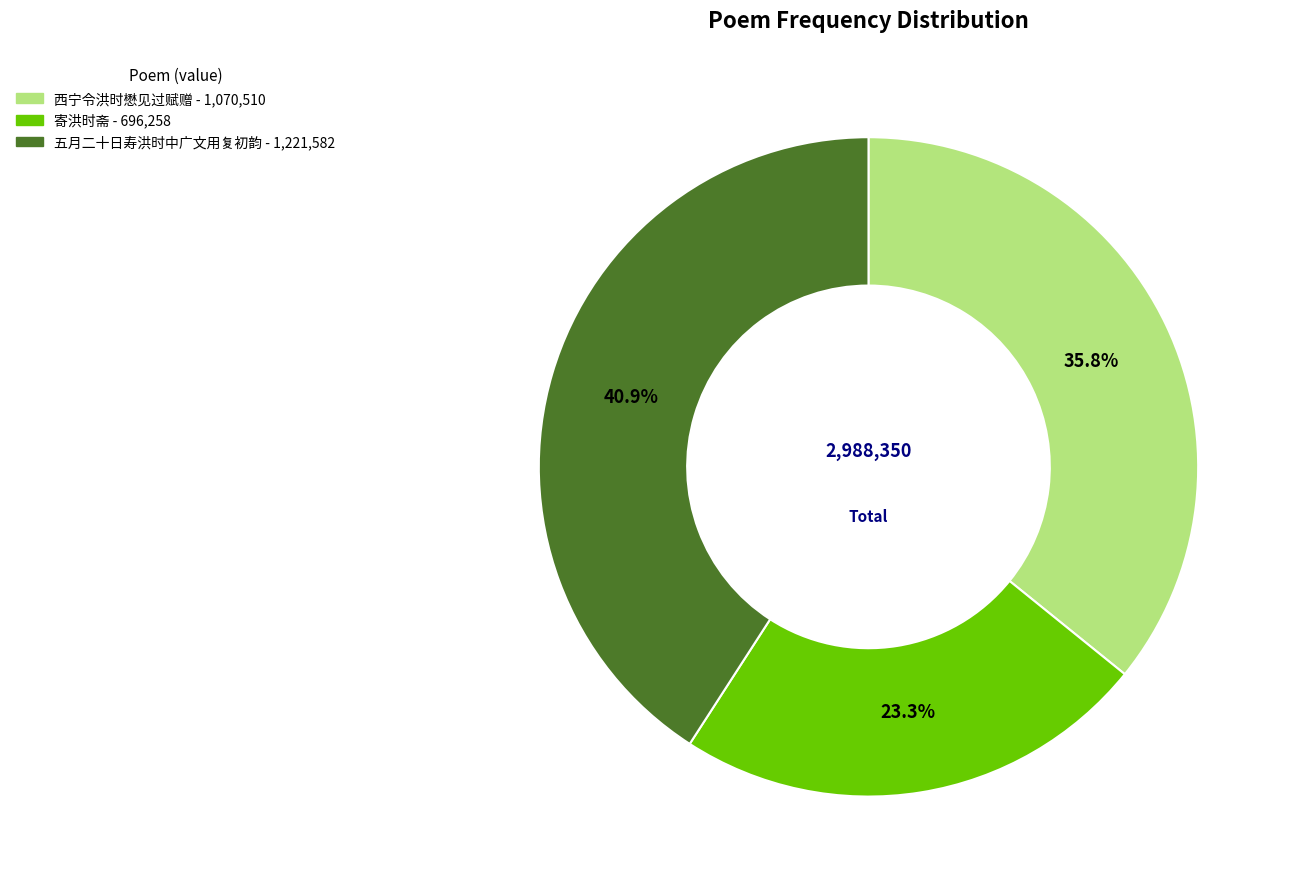

Is there any slice that represents more than half of the pie?

No